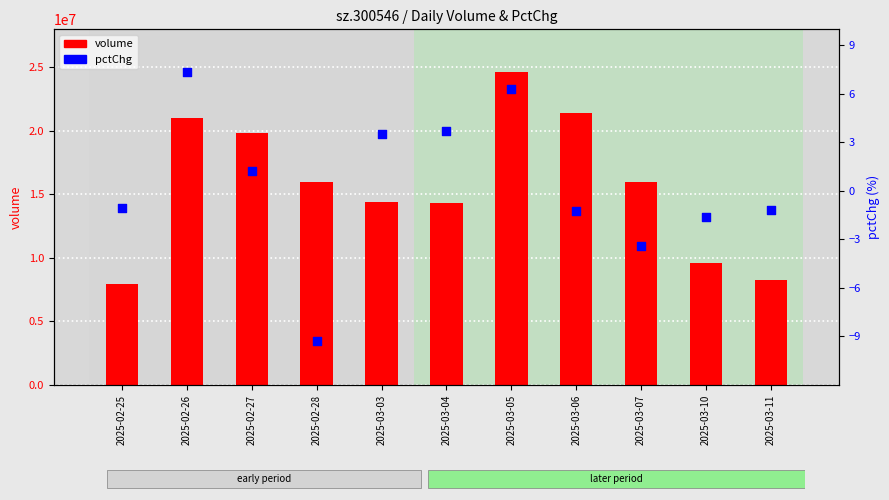

At how many categories does at least one series exceed 16002145?

5